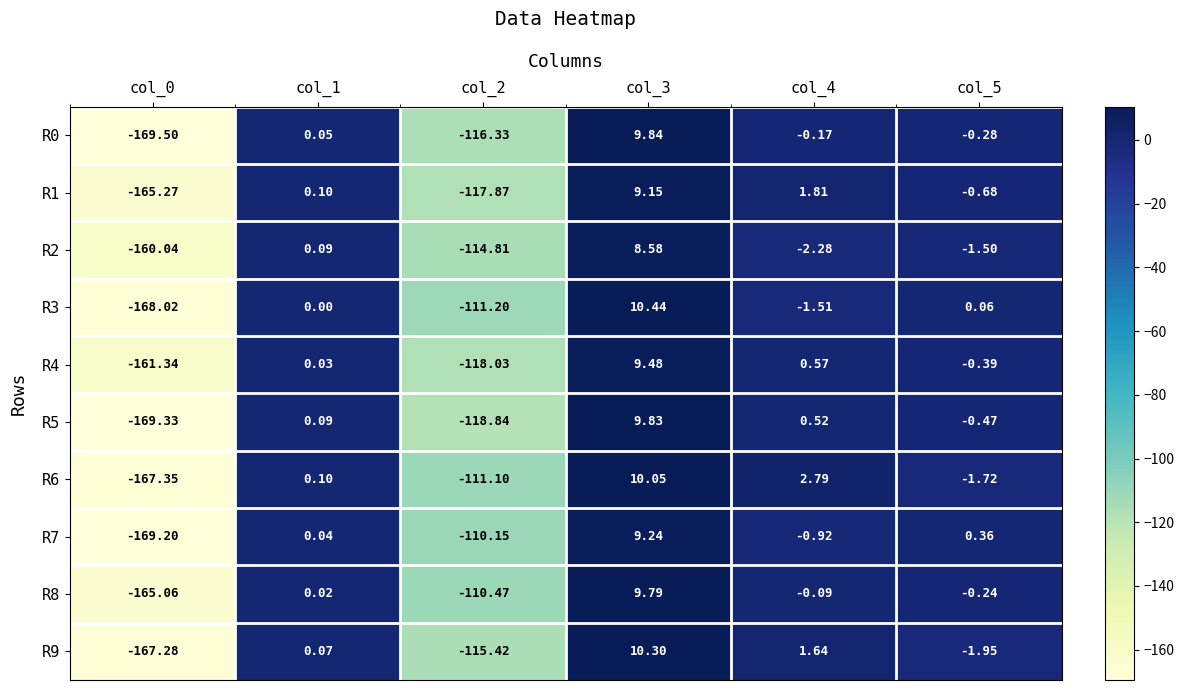

At which category is the sum across all series the highest?

col_3